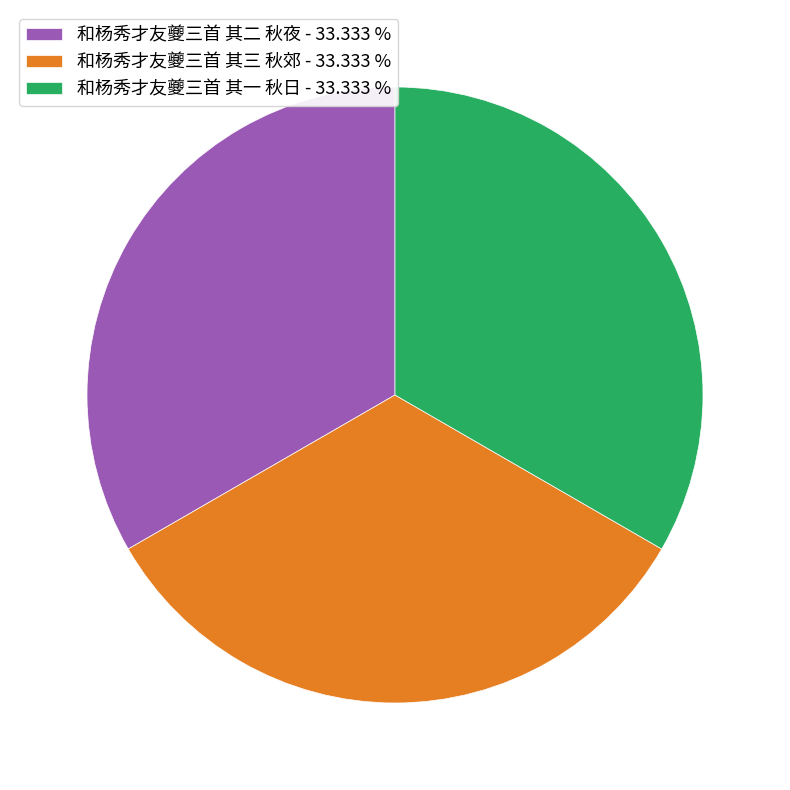

Does 和杨秀才友夔三首 其一 秋日 account for over 50% of the chart?

No